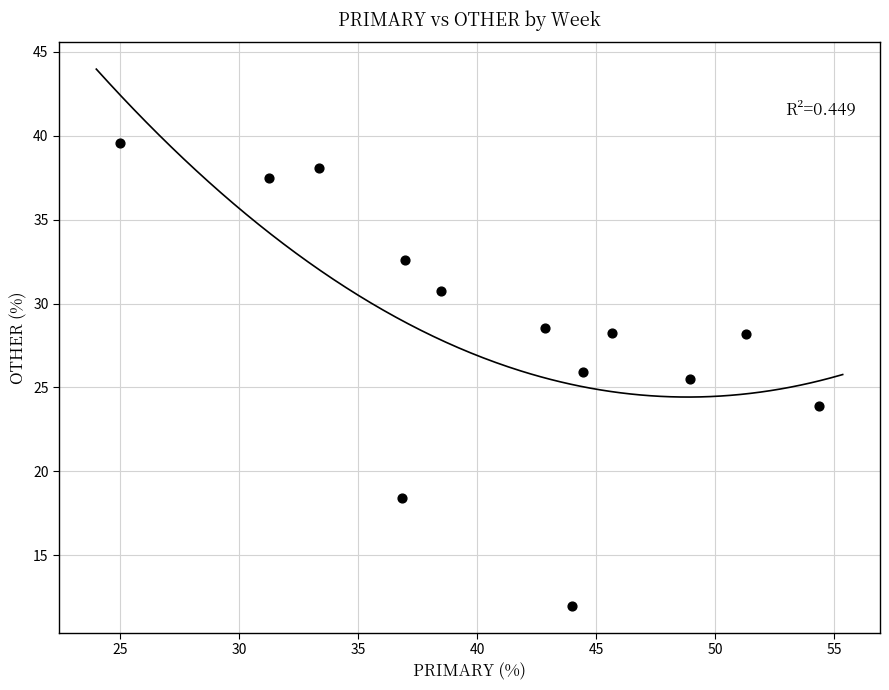

What Y value in the scatter plot is closest to 25?

25.5